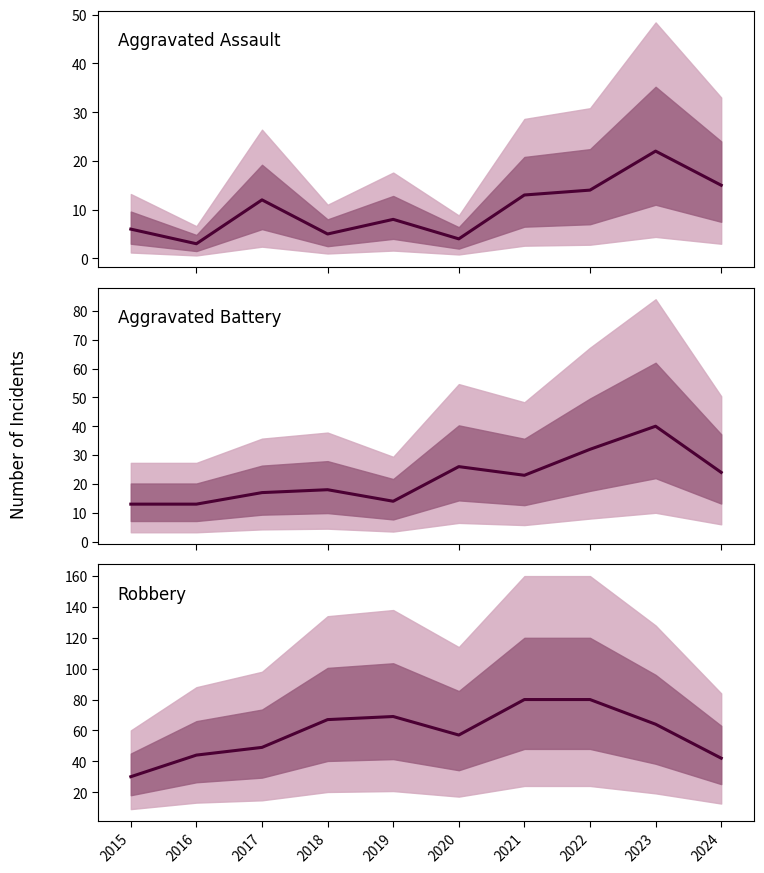

At which label is Robbery closest to 55?

2020